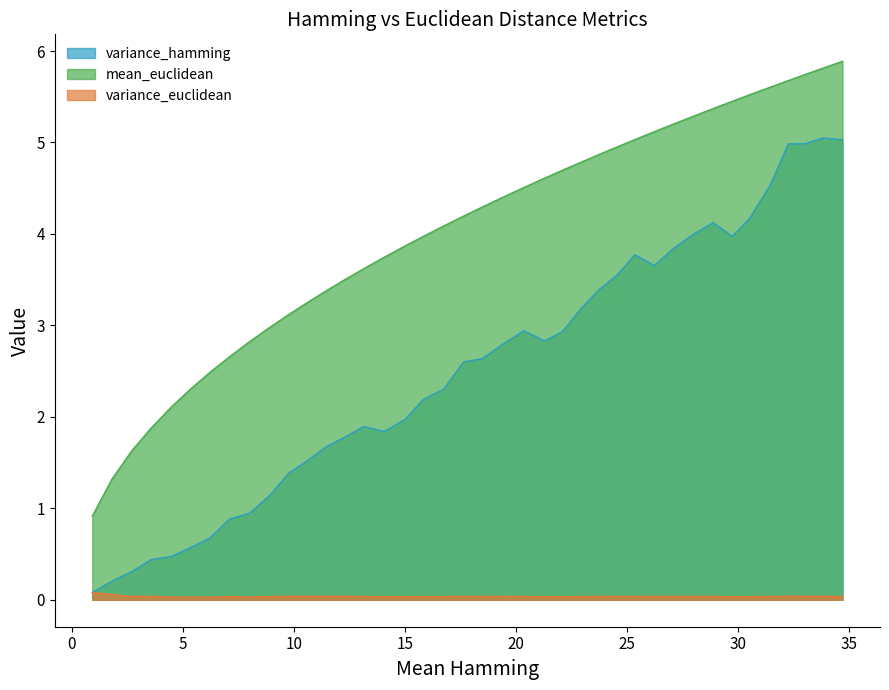

Does the chart display data point markers on the line(s)?

No